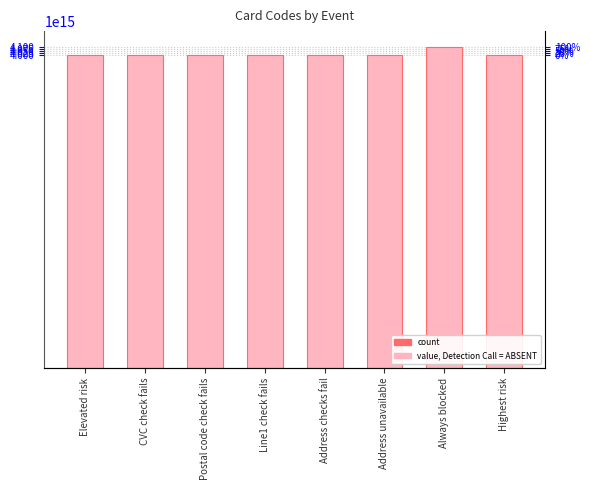

Approximately how many times larger is the value at CVC check fails compared to Always blocked?

1.0